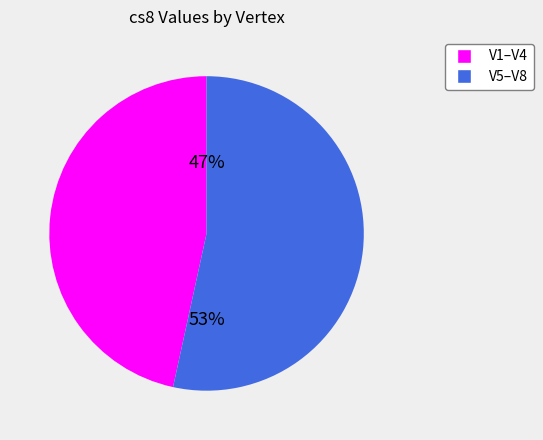

The V5–V8 slice represents 62% of the pie. True or false?

False